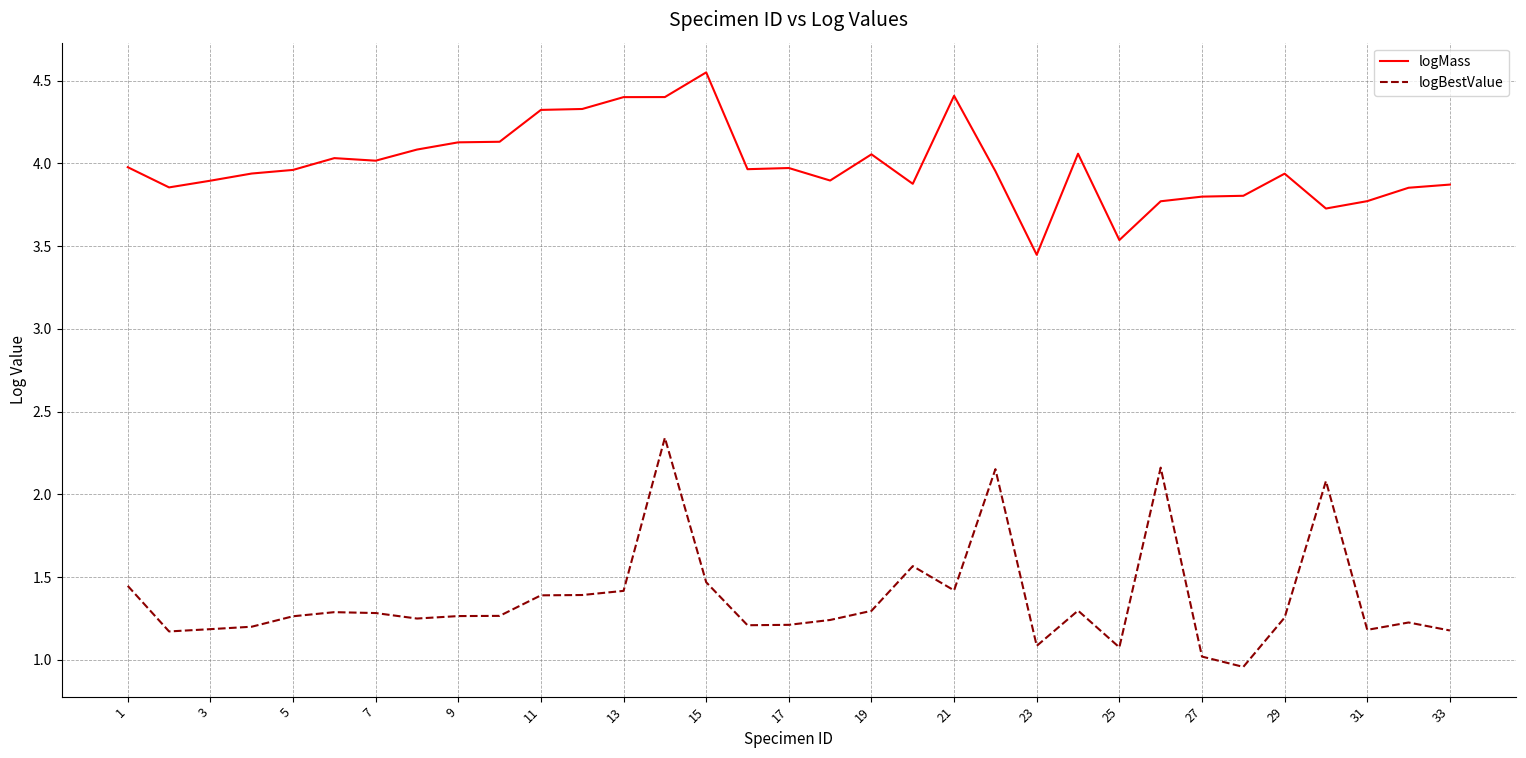

Which series has the largest total across all categories?

logMass